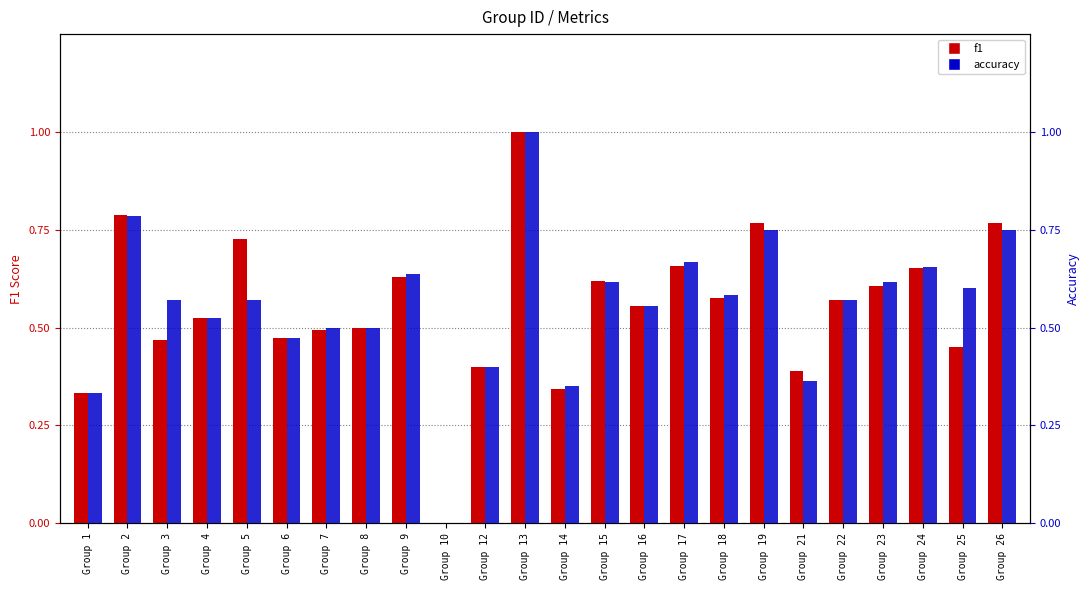

At how many categories does at least one series exceed 0?

23